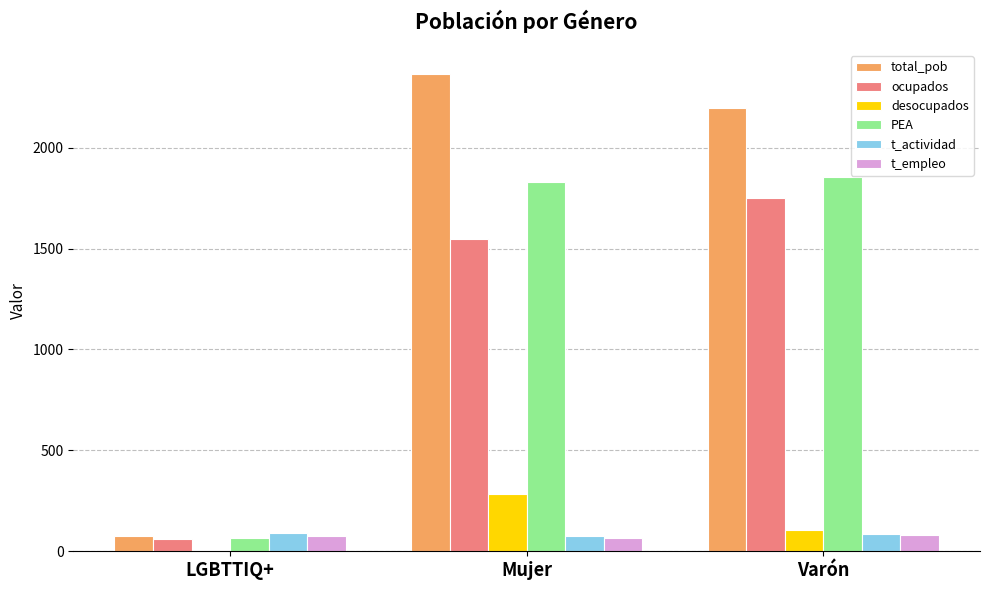

Which series has the largest total across all categories?

total_pob